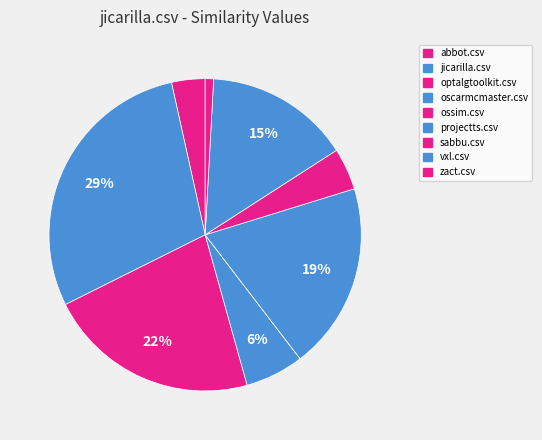

Does jicarilla.csv represent more than half of the total?

No